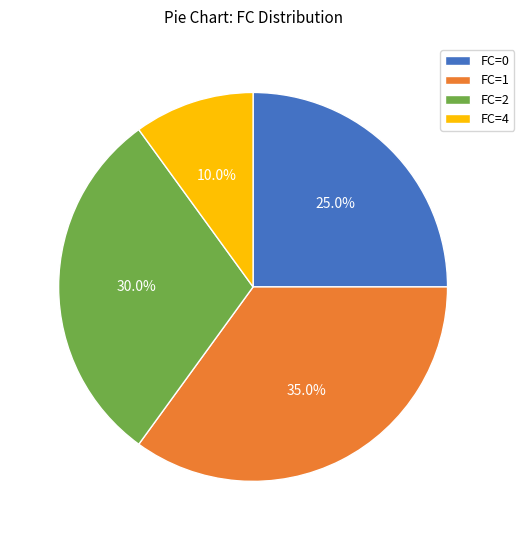

What percentage is the FC=0 slice, to the nearest percent?

25%